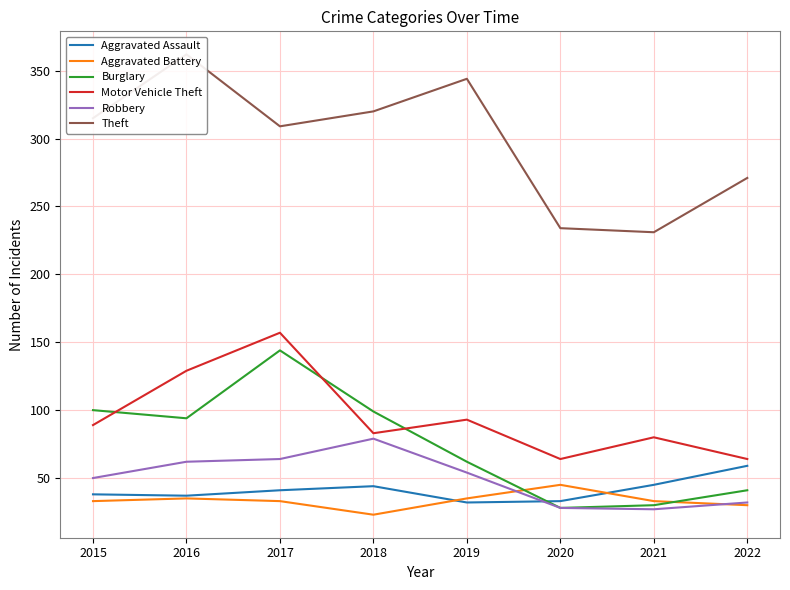

Read the Theft value at 2020.

234